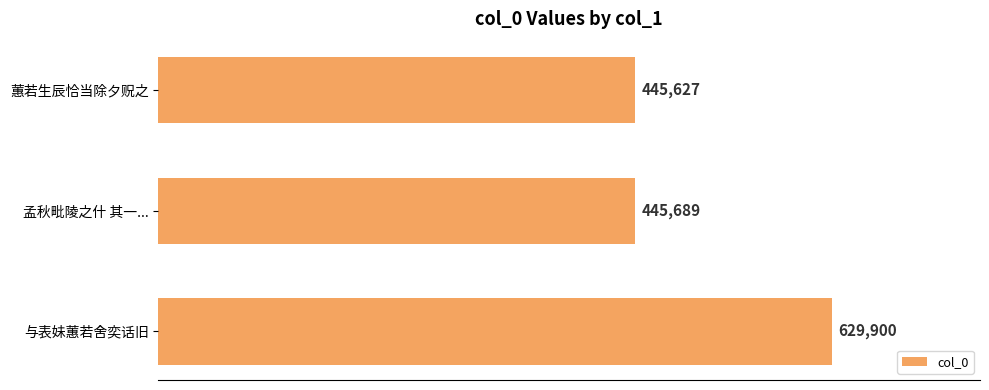

Reading top to bottom, extract all data points from this chart.

蕙若生辰恰当除夕贶之=445627	孟秋毗陵之什 其一...=445689	与表妹蕙若舍奕话旧=629900